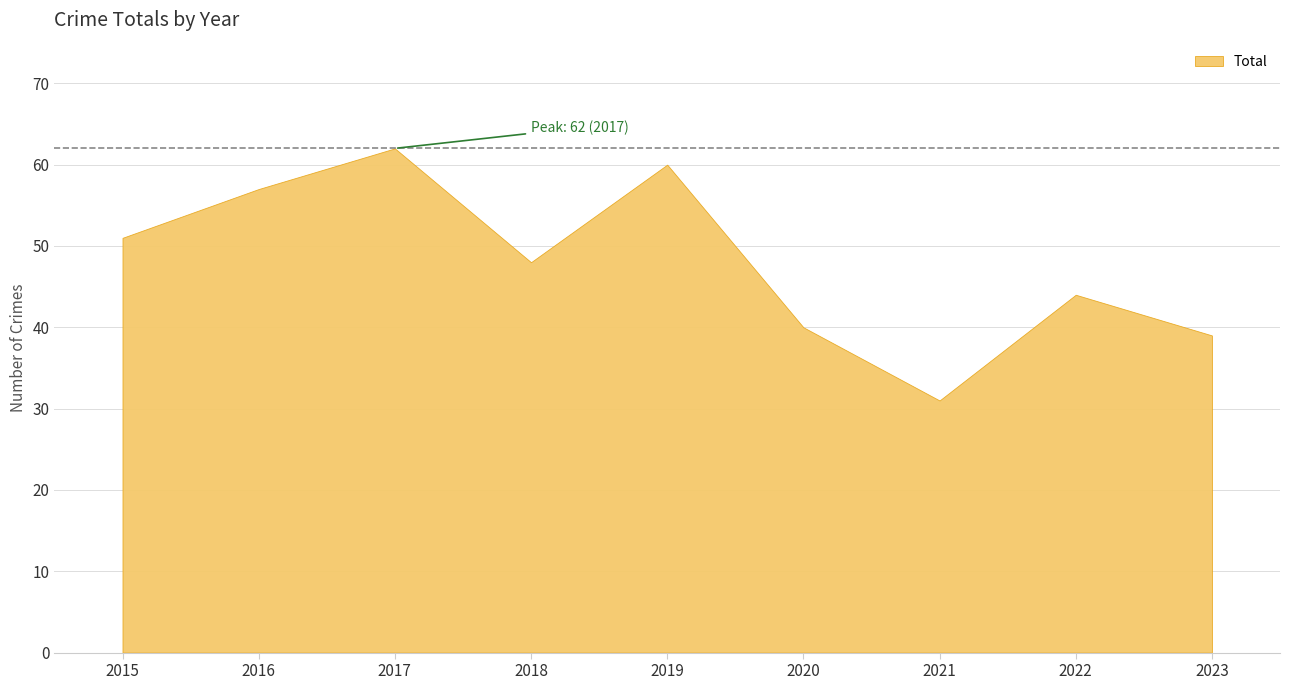

What is the greatest value displayed?

62